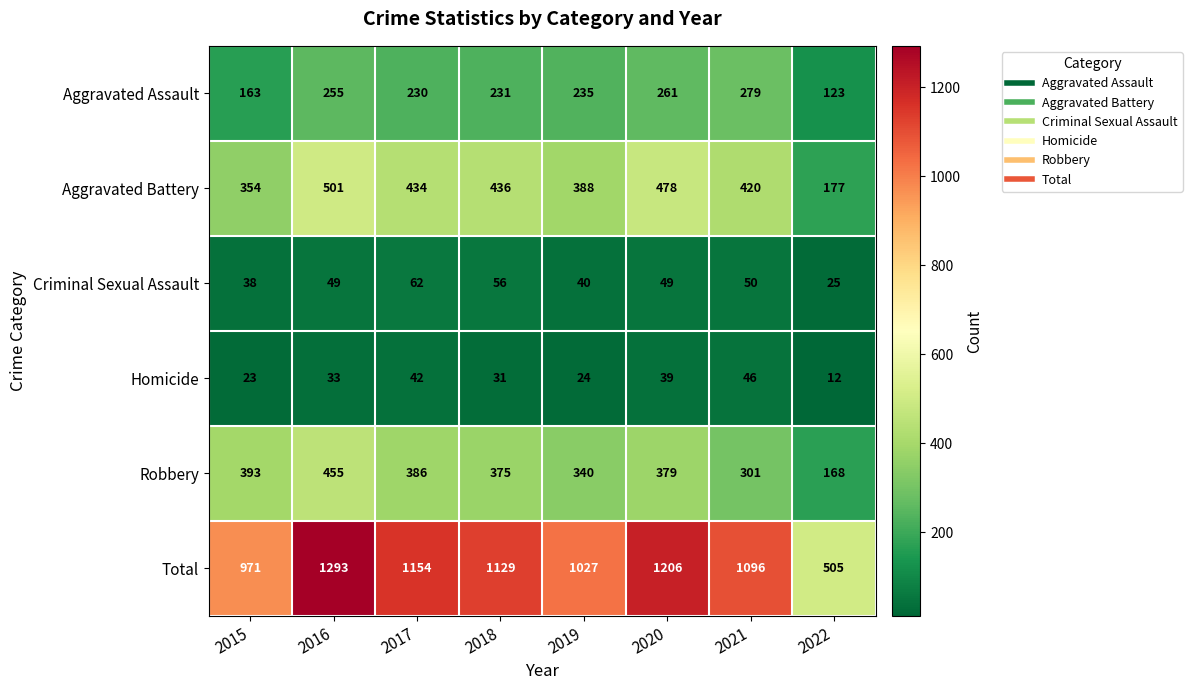

Which series has the largest total across all categories?

Total